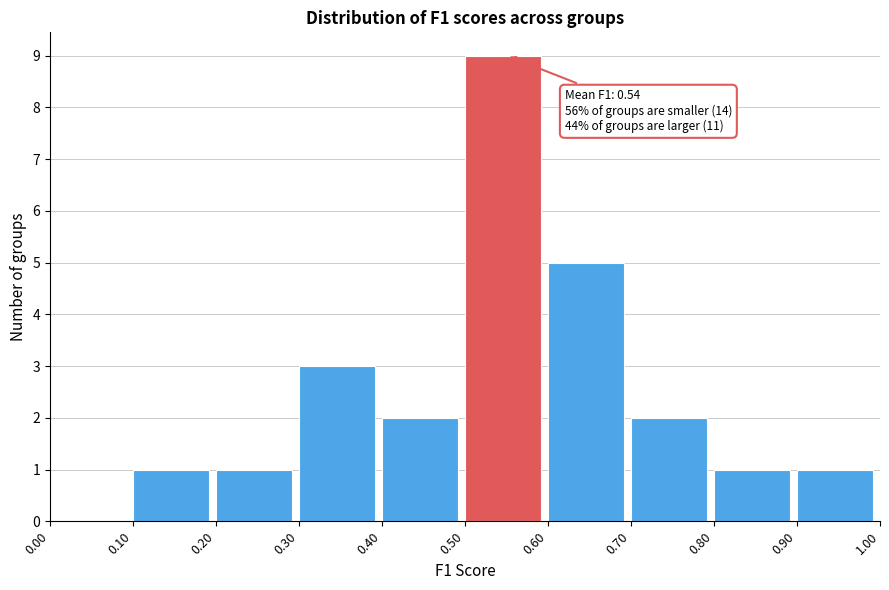

Which range on the x-axis has the tallest bar?

0.50 to 0.60